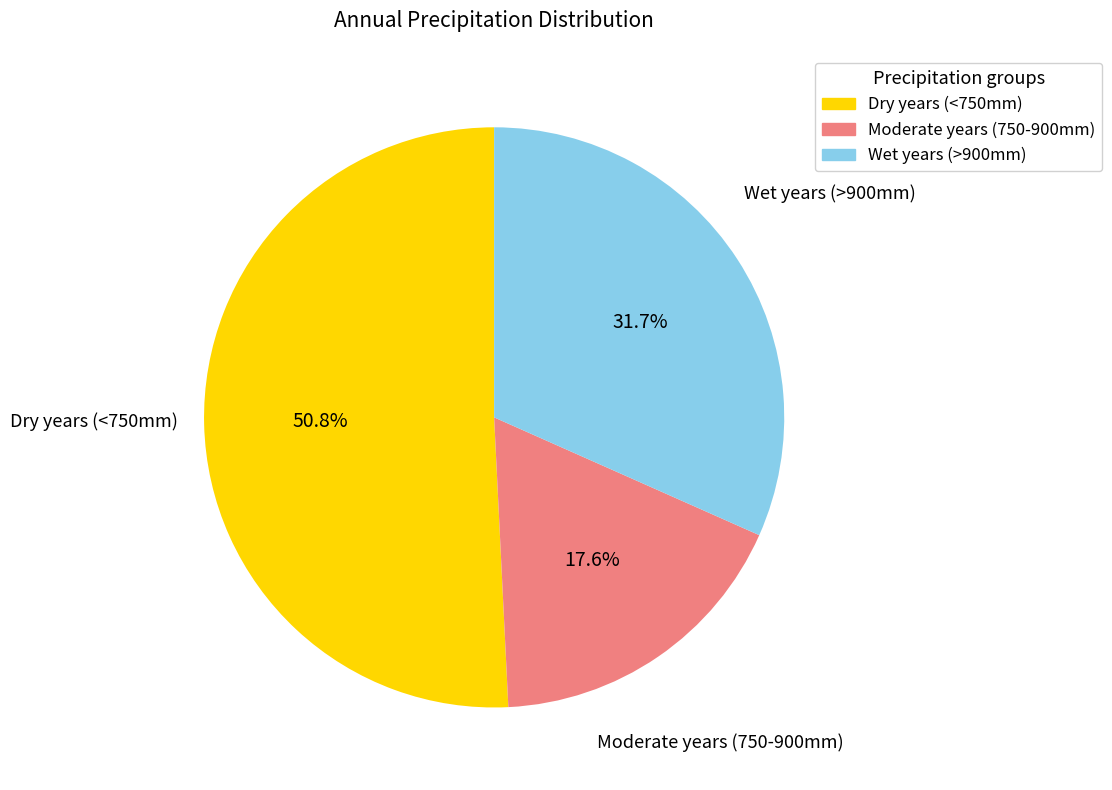

What is the smallest slice in the pie chart?

Moderate years (750-900mm)